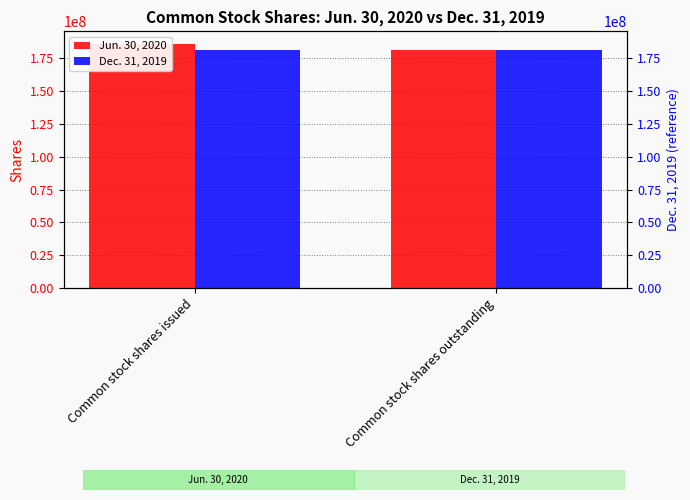

Which has a higher value, Common stock shares issued or Common stock shares outstanding?

Common stock shares issued